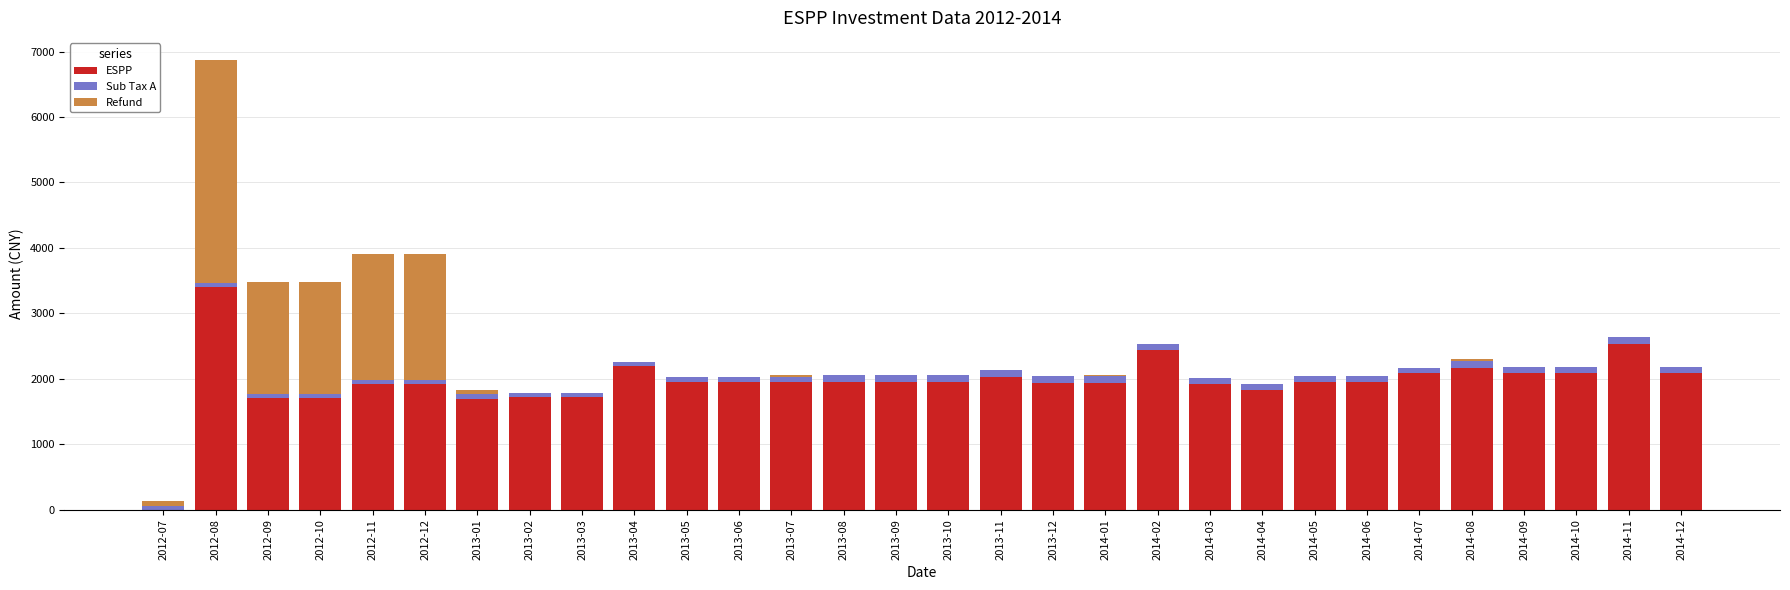

At which category is the sum across all series the highest?

2012-08